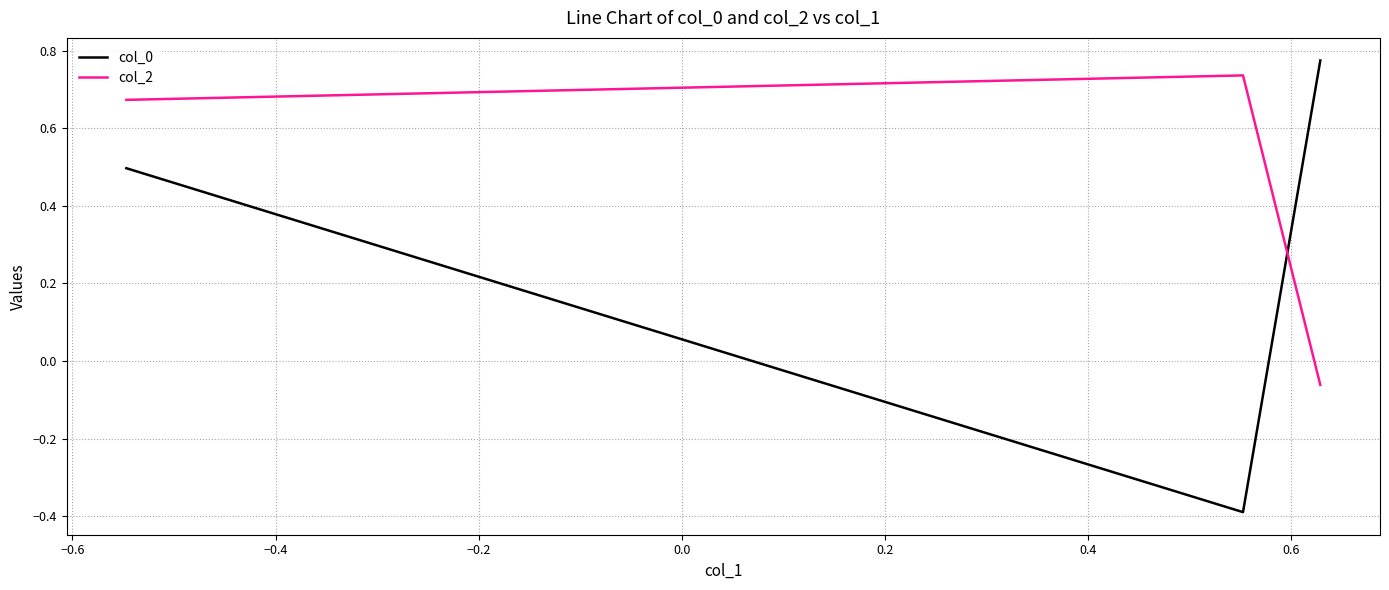

What is the difference between the highest and lowest values at −0.6?

1.1